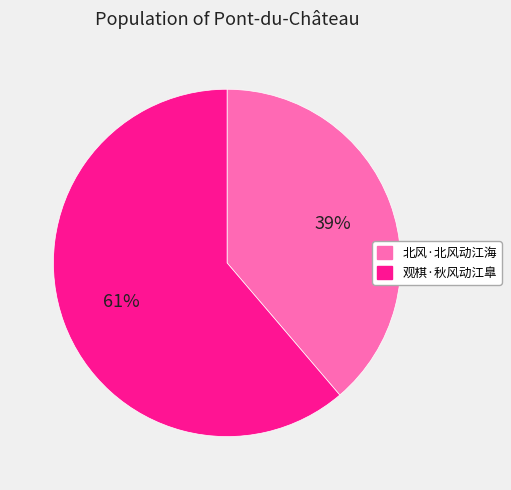

Which slice represents more than half of the pie?

观棋·秋风动江臯